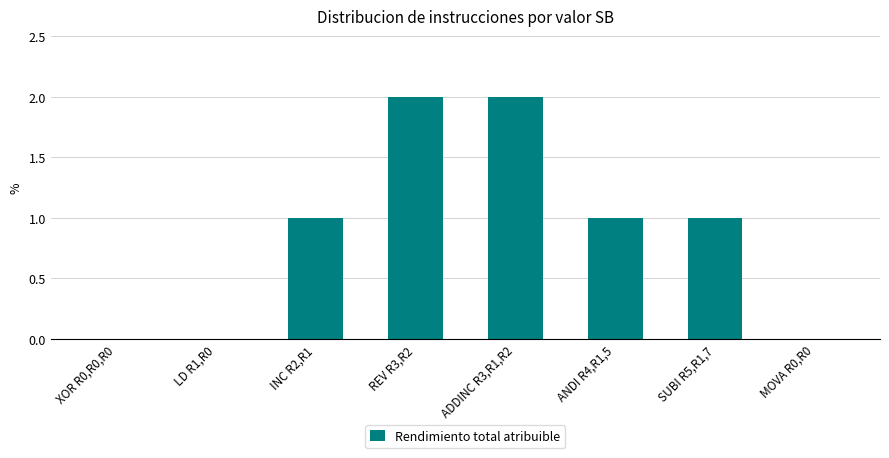

What is the greatest value displayed?

2